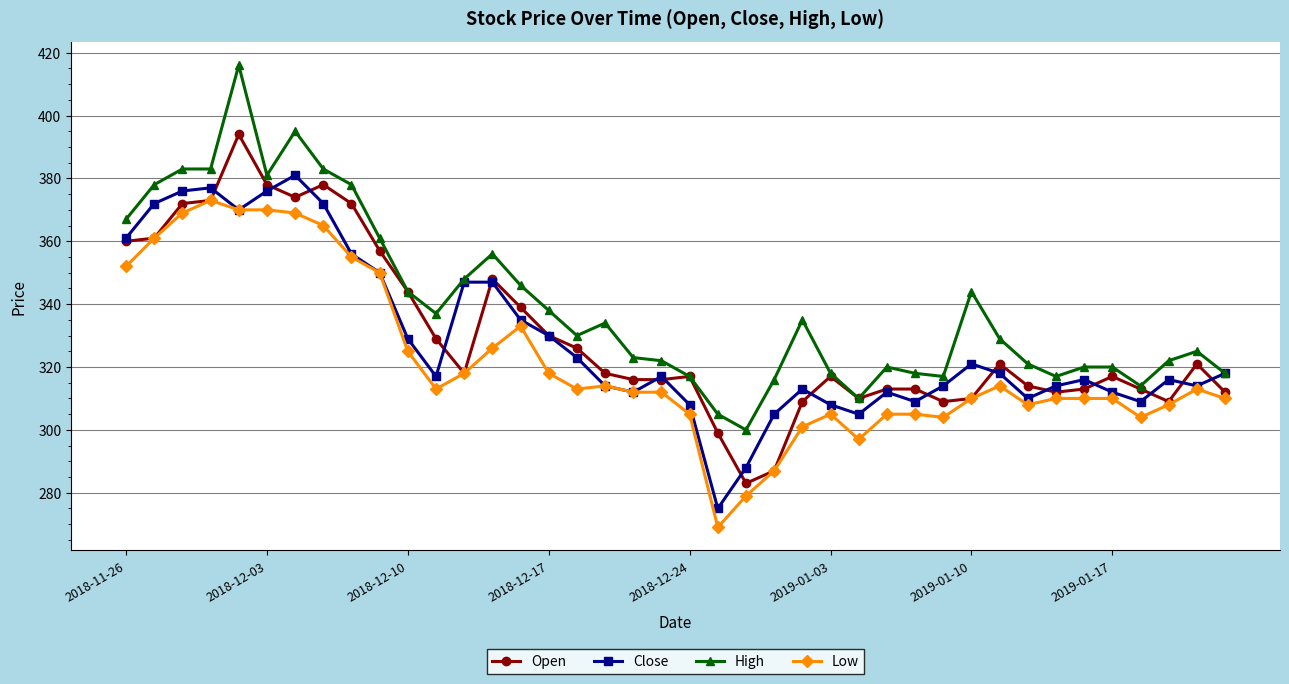

How many data points in Low are less than 313?

20